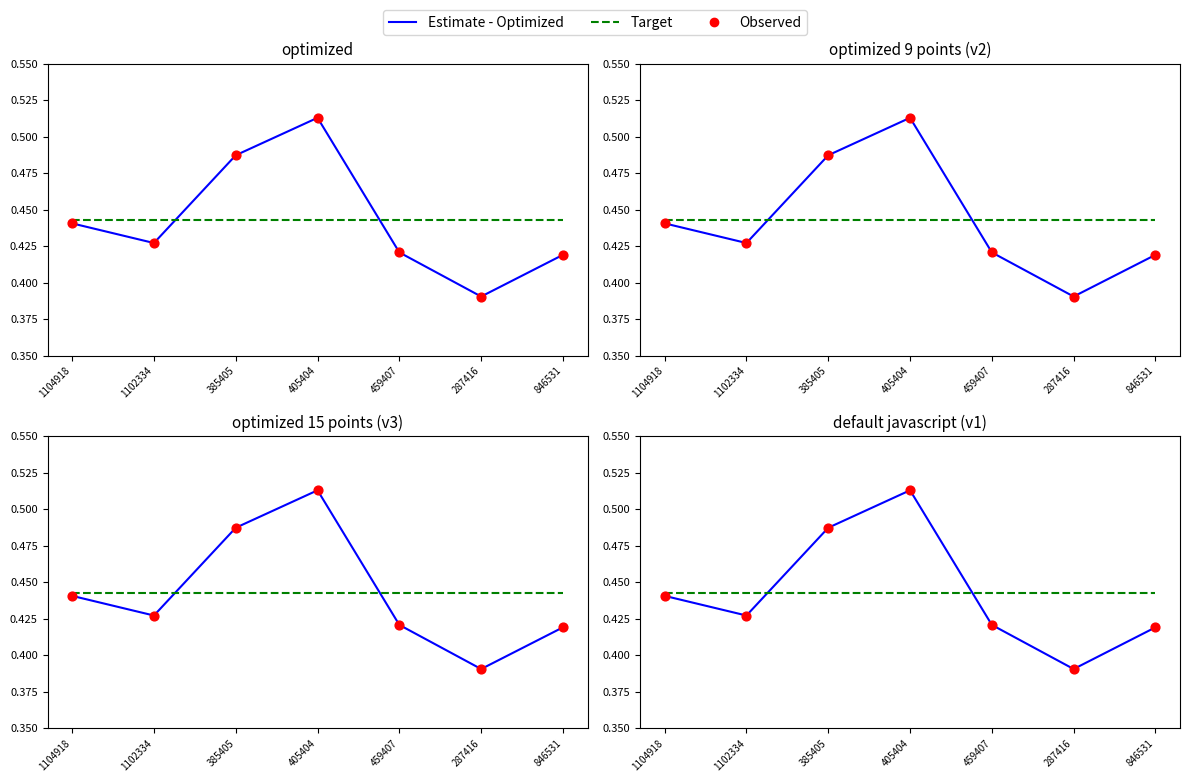

What are all the series names shown in the legend?

Estimate - Optimized, Target, Observed